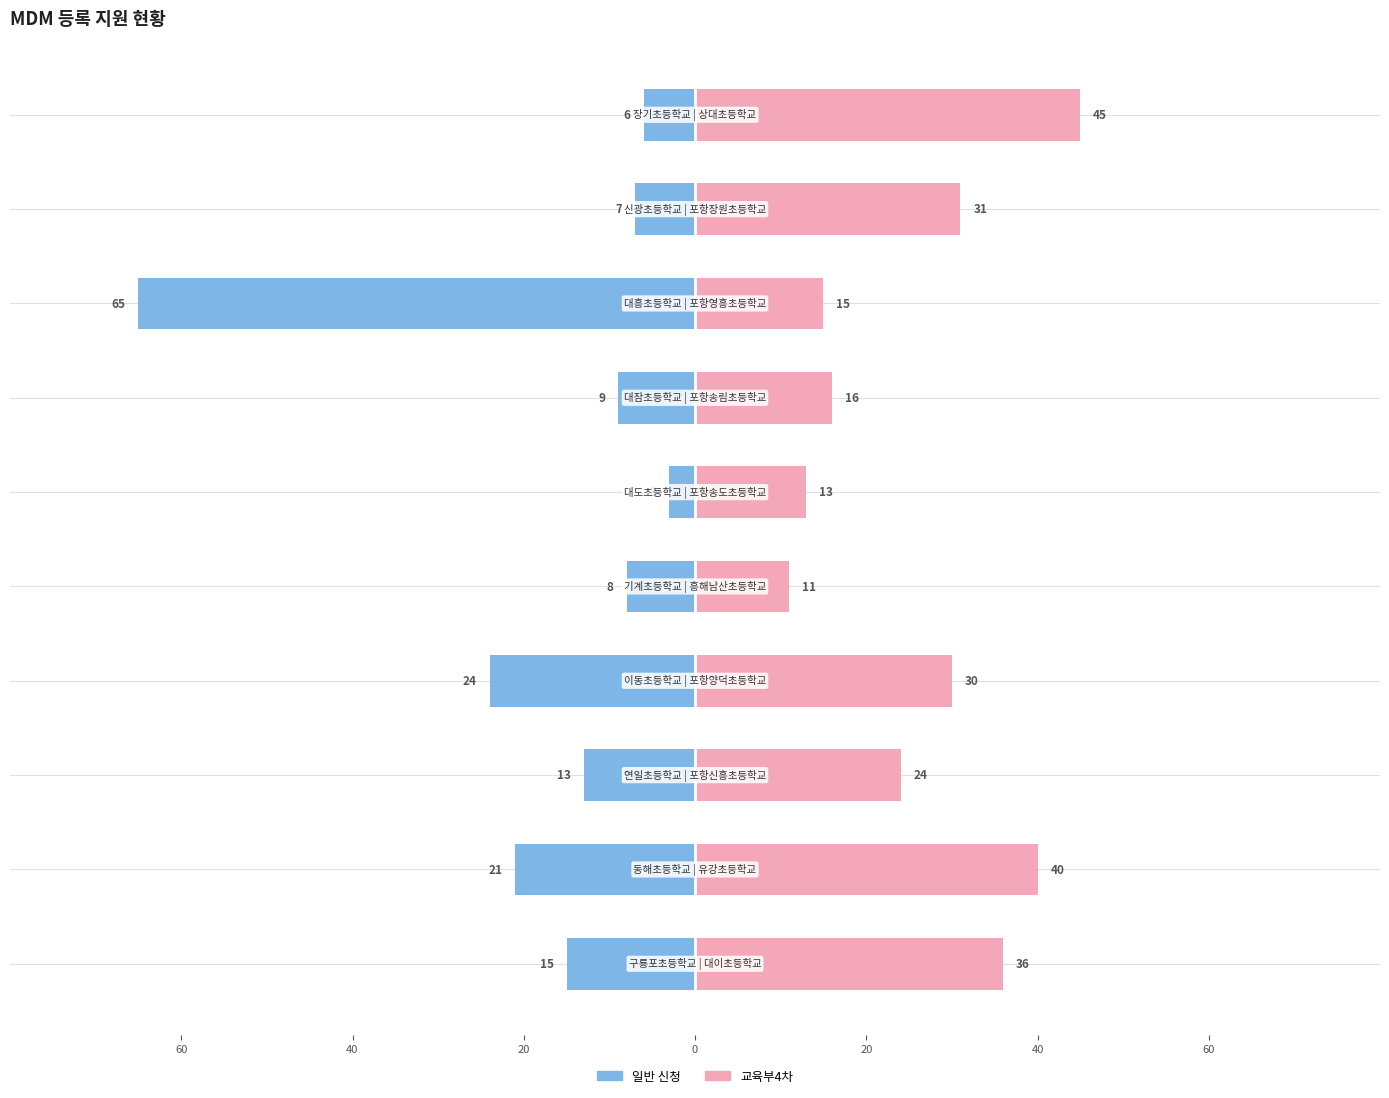

What is the difference between the maximum and minimum values in the 일반 신청 series?

62